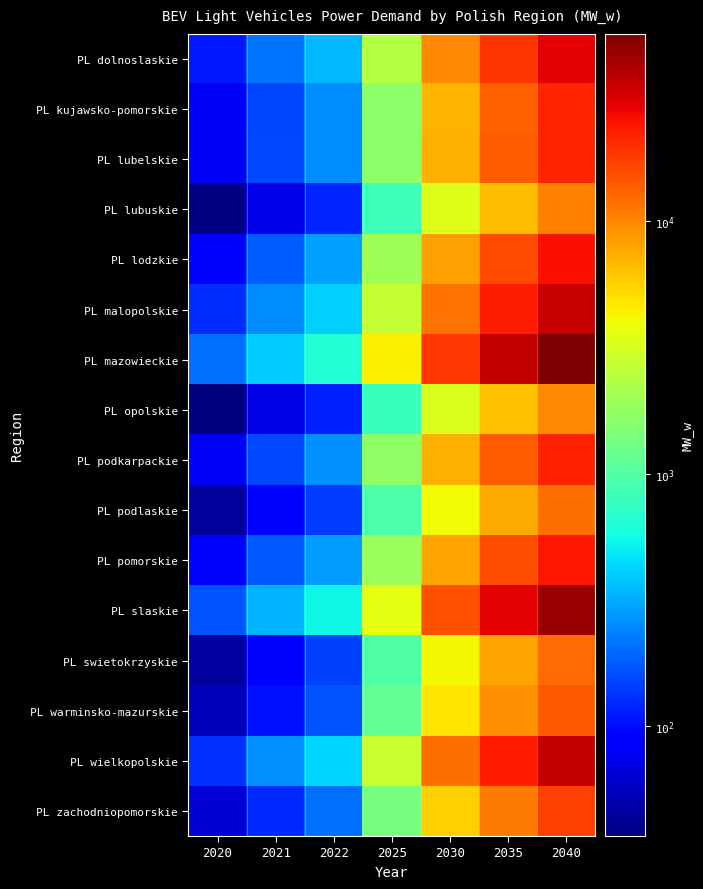

Which series changed the most between 2020 and 2030?

PL mazowieckie